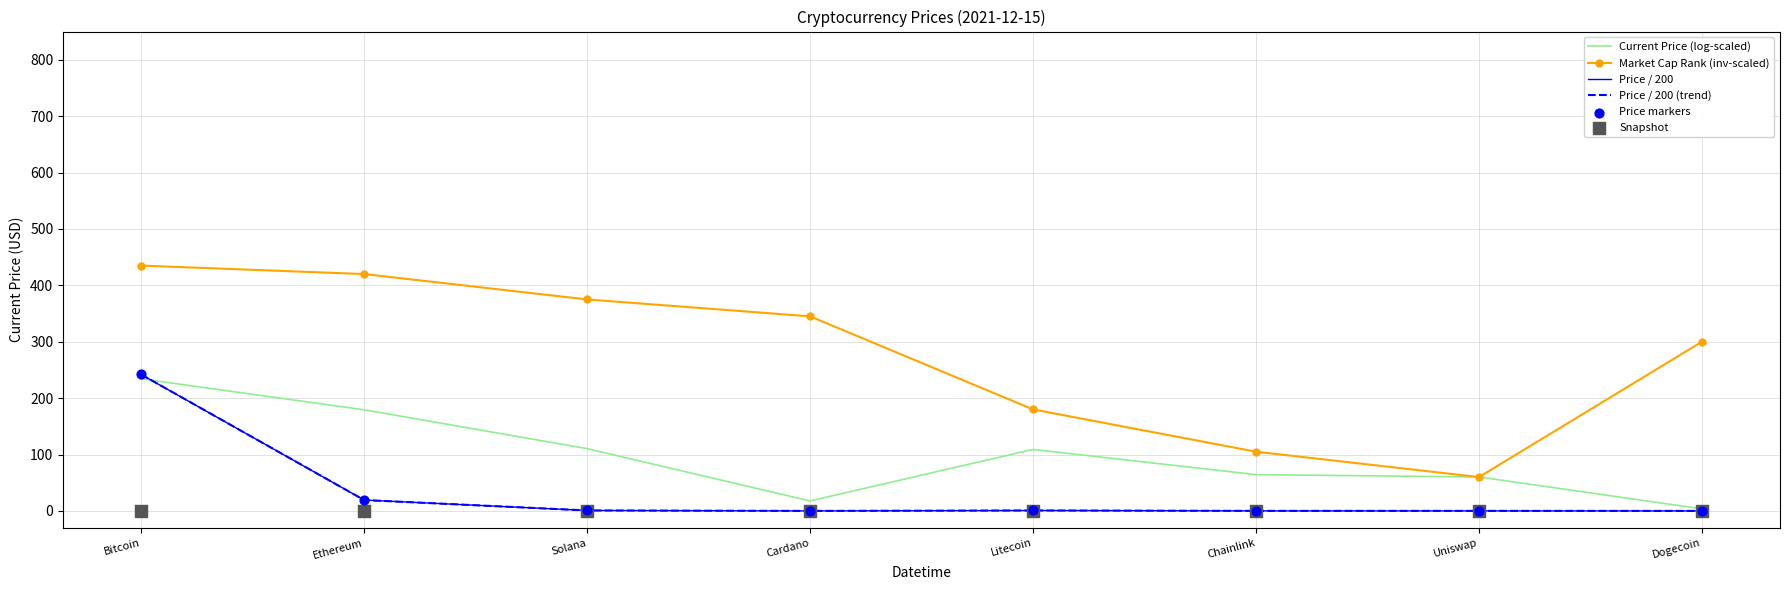

What is the total value across all series at Uniswap?

120.4